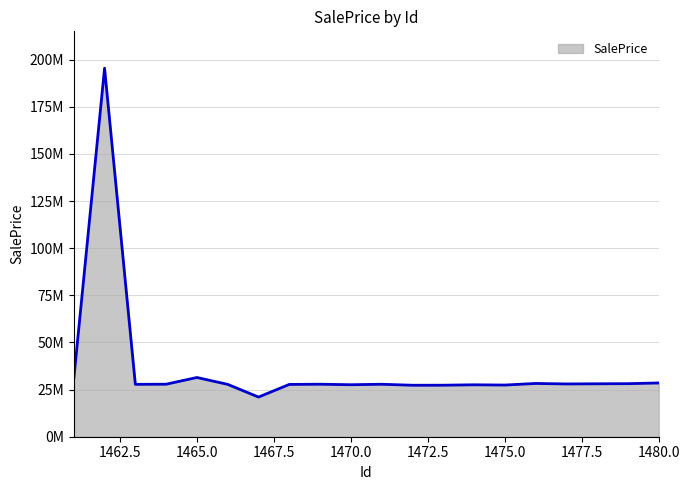

Reading left to right, list all the values displayed in this chart.

1461=30678350	1462=195505470	1463=27793532	1464=27861090	1465=31418816	1466=27765808	1467=21044140	1468=27742576	1469=27856414	1470=27579086	1471=27835118	1472=27311552	1473=27329798	1474=27549358	1475=27411716	1476=28255436	1477=27995628	1478=28077224	1479=28145512	1480=28516844